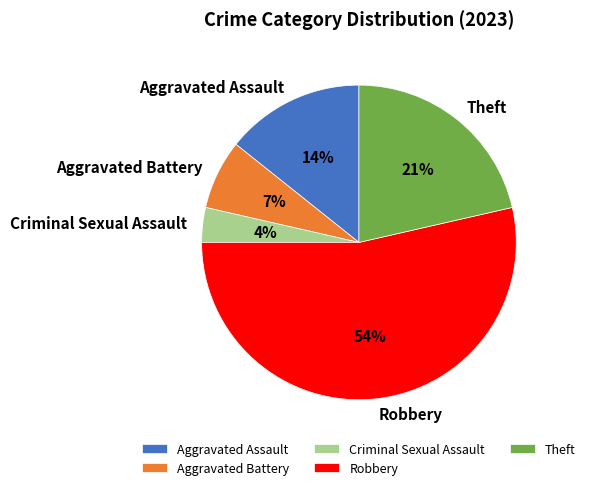

Rank the categories by value from lowest to highest.

Criminal Sexual Assault, Aggravated Battery, Aggravated Assault, Theft, Robbery